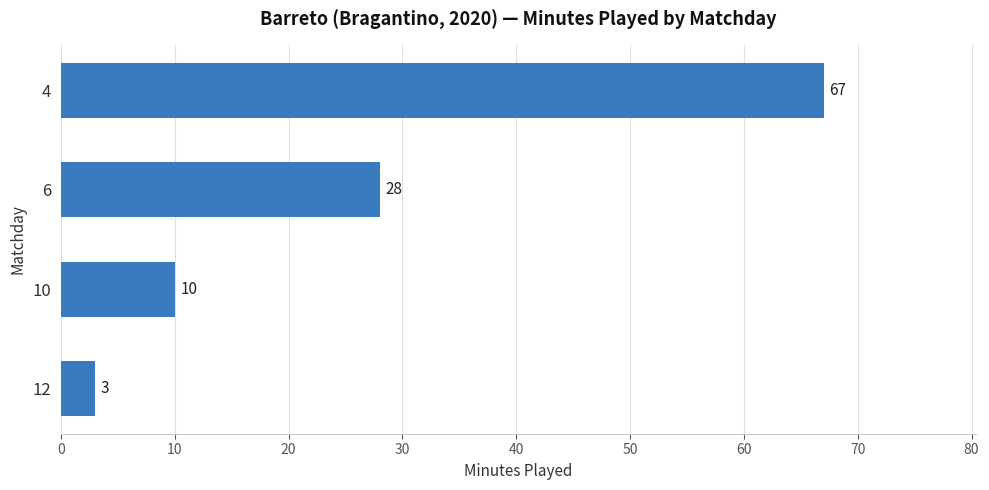

What is the average value?

27